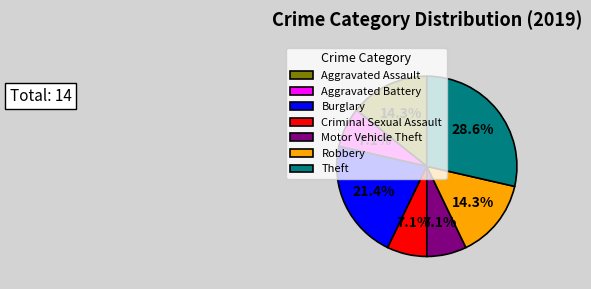

To the nearest percent, what is the average slice percentage?

14%